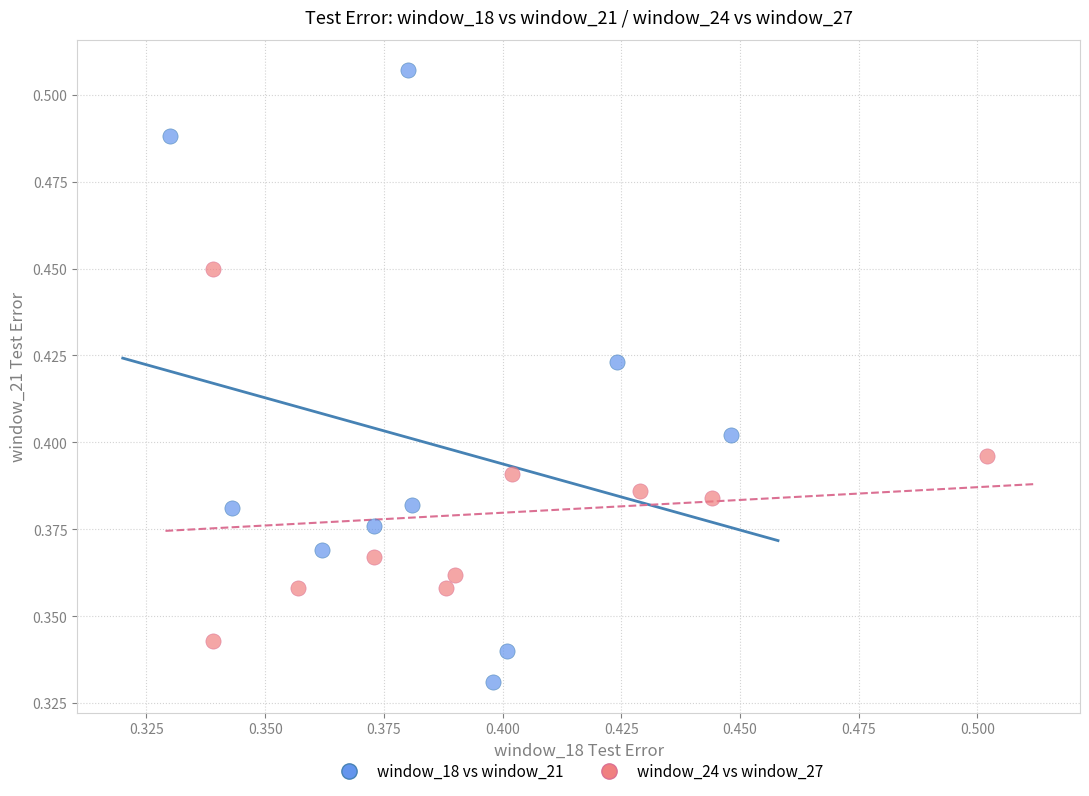

Which series contains the highest Y value?

window_18 vs window_21